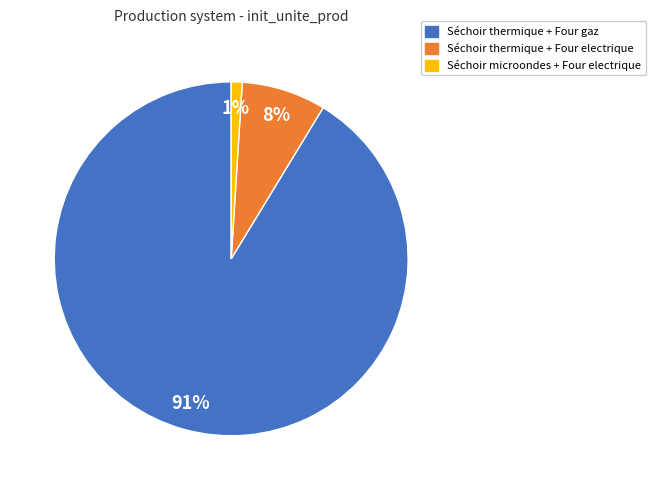

Is it true that Séchoir thermique + Four gaz is 91% of the pie?

True